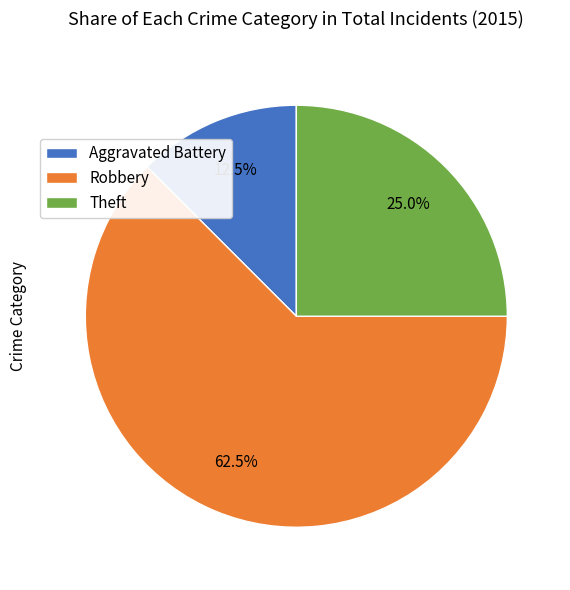

To the nearest percent, what percentage of the pie is Theft?

25%